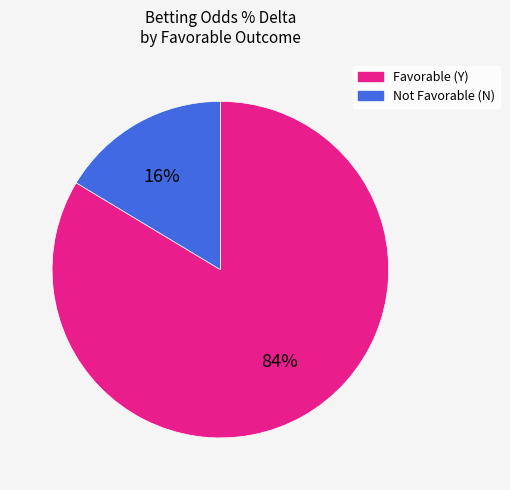

Is there any slice that represents more than half of the pie?

Yes